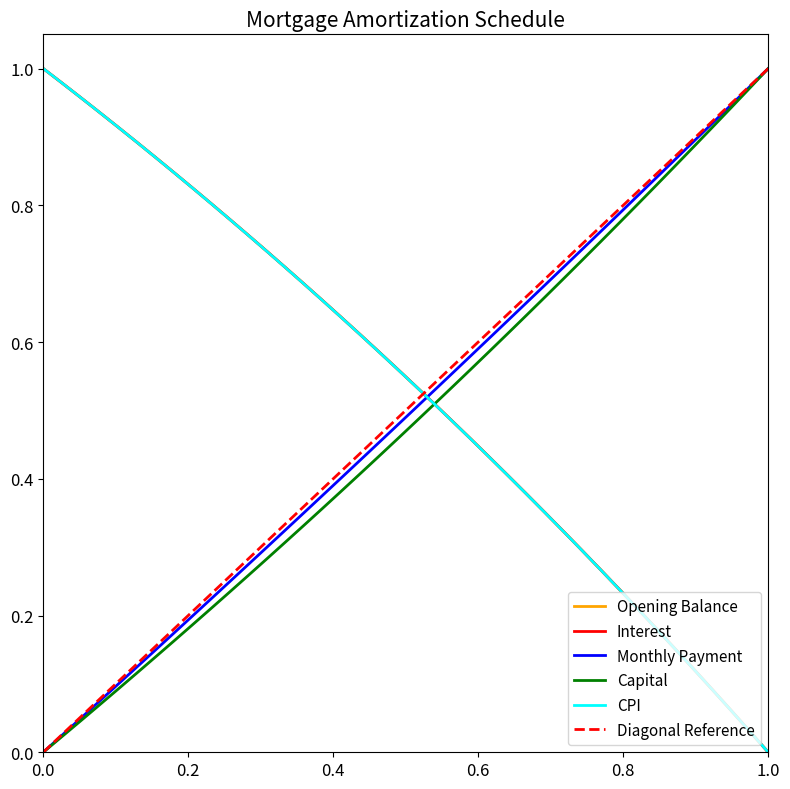

Which series has the widest spread of values?

opening_balance